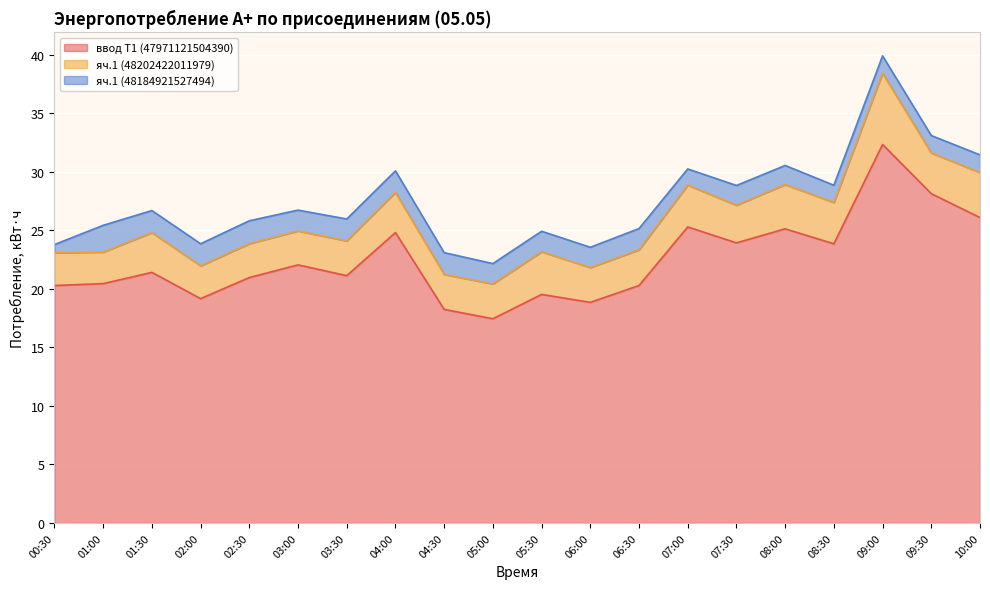

Reading left to right, extract all data points from this chart.

ввод Т1 (47971121504390): 20.3	20.4	21.4	19.2	21.0	22.0	21.1	24.8	18.2	17.4	19.5	18.8	20.3	25.3	23.9	25.1	23.8	32.3	28.1	26.1
яч.1 (48202422011979): 2.8	2.7	3.4	2.8	2.9	2.9	3.0	3.4	3.0	3.0	3.6	3.0	3.0	3.6	3.2	3.8	3.5	6.1	3.5	3.8
яч.1 (48184921527494): 0.7	2.3	1.9	1.9	2.0	1.8	1.9	1.8	1.9	1.7	1.8	1.7	1.8	1.4	1.7	1.6	1.5	1.5	1.5	1.5